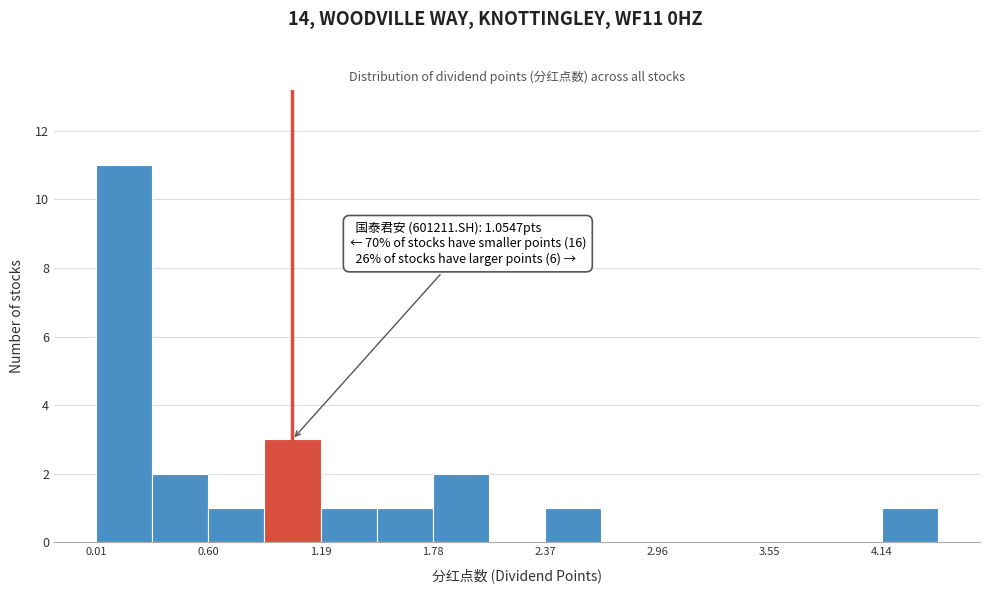

Around what value on the x-axis is the tallest bar? Give the approximate position of its centre, as read against the axis.

0.2